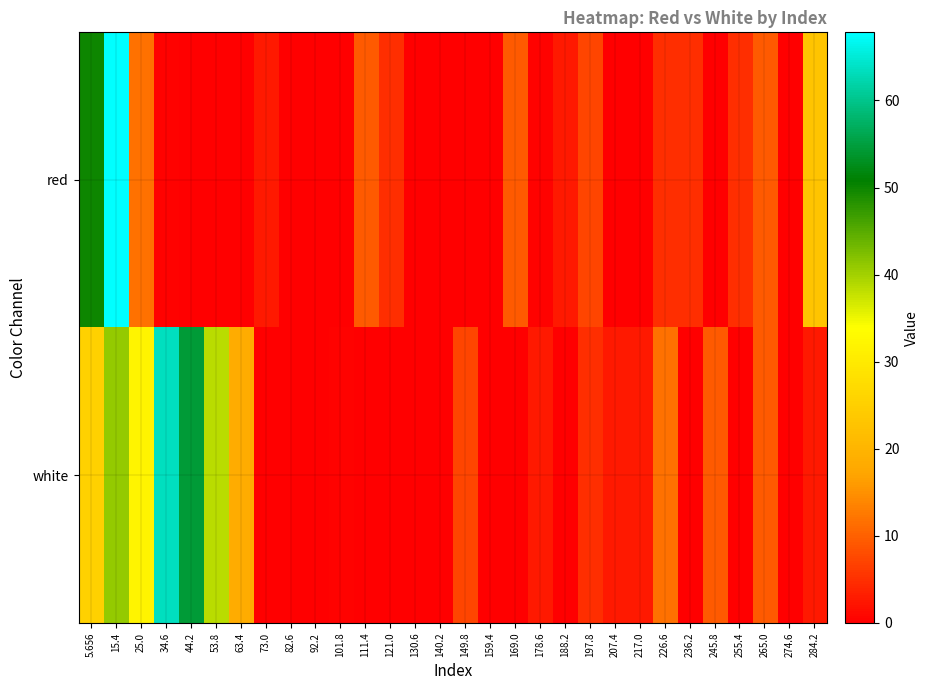

Reading left to right, transcribe all the data shown in this chart.

red: 5.656=49.9	15.4=67.8	25.0=11.7	34.6=0.5	44.2=0.0	53.8=0.0	63.4=0.0	73.0=2.8	82.6=0.0	92.2=0.0	101.8=0.0	111.4=9.5	121.0=5.0	130.6=0.0	140.2=0.0	149.8=0.0	159.4=0.0	169.0=9.5	178.6=0.5	188.2=2.8	197.8=7.2	207.4=0.0	217.0=0.0	226.6=5.0	236.2=5.0	245.8=0.0	255.4=5.0	265.0=9.5	274.6=0.0	284.2=22.9
white: 5.656=25.2	15.4=40.9	25.0=31.9	34.6=63.3	44.2=54.4	53.8=38.7	63.4=18.5	73.0=0.0	82.6=0.0	92.2=0.0	101.8=0.5	111.4=0.0	121.0=0.0	130.6=0.0	140.2=0.0	149.8=7.2	159.4=0.0	169.0=0.0	178.6=2.8	188.2=0.0	197.8=5.0	207.4=2.8	217.0=2.8	226.6=11.7	236.2=0.0	245.8=9.5	255.4=0.0	265.0=9.5	274.6=0.0	284.2=2.8